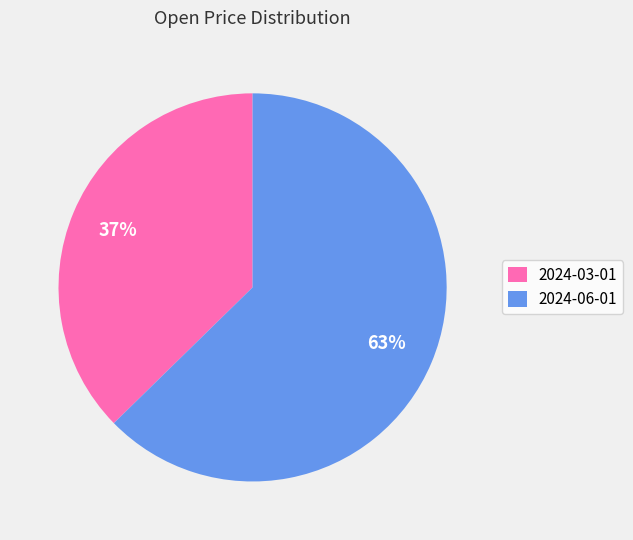

What is the largest slice in the pie chart?

2024-06-01